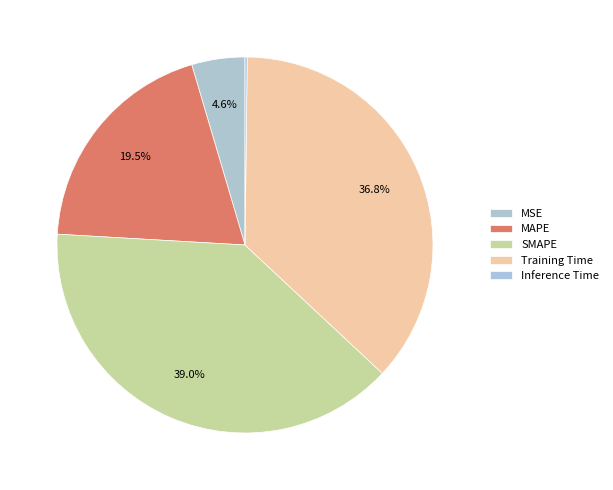

What is the largest slice in the pie chart?

SMAPE